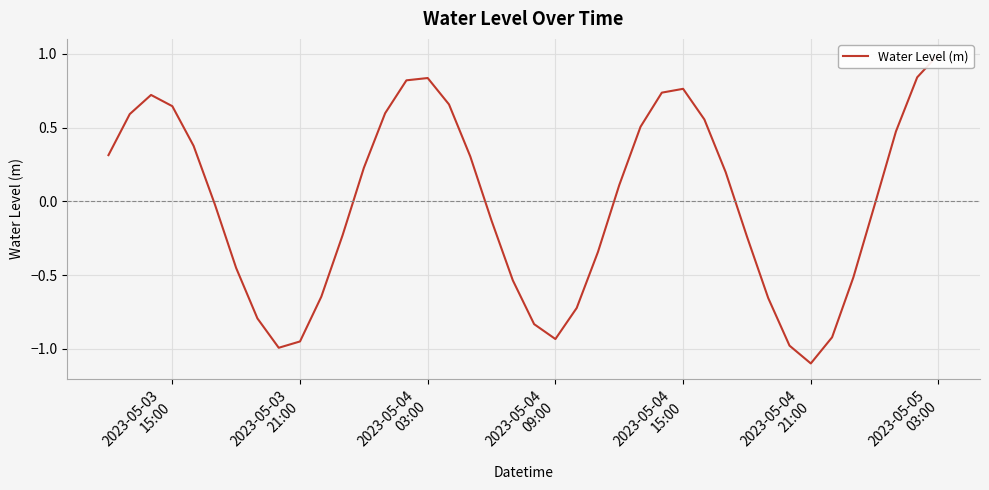

How many negative values are there?

20